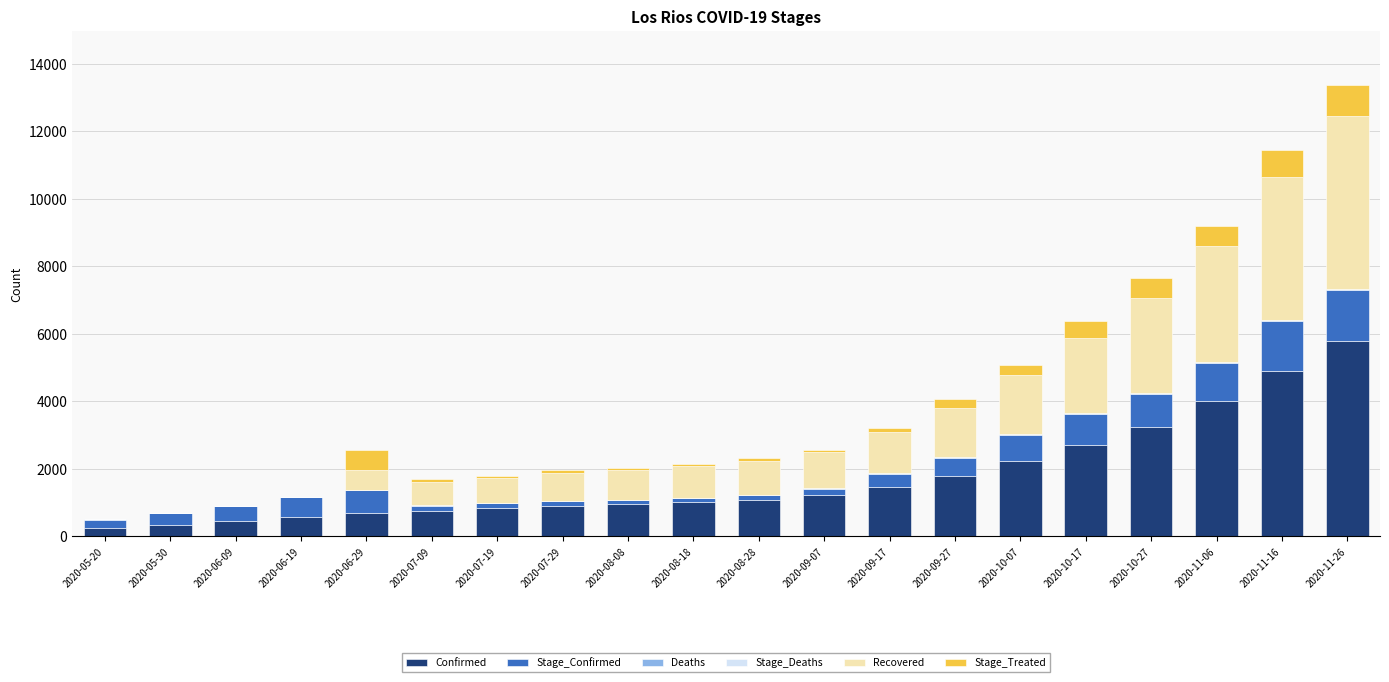

The value of Confirmed at 2020-07-19 is 1299. True or false?

False